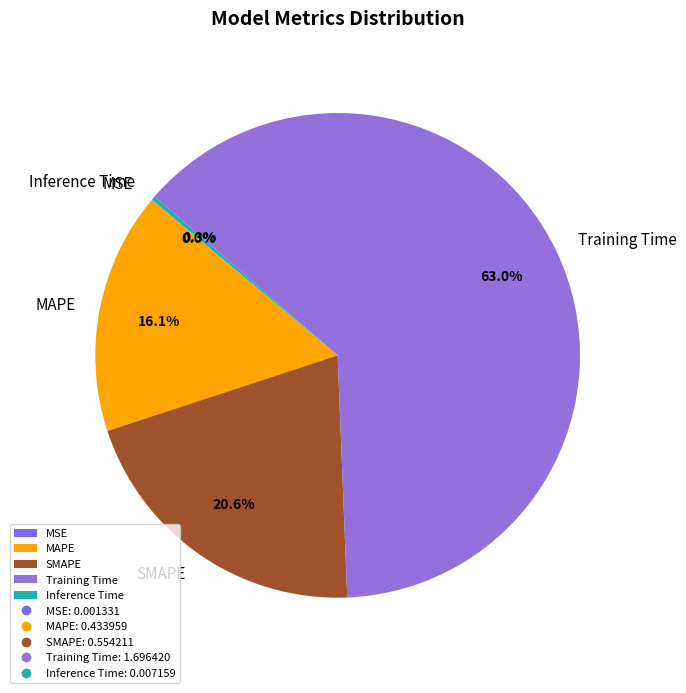

To the nearest percent, what is the average slice percentage?

20%